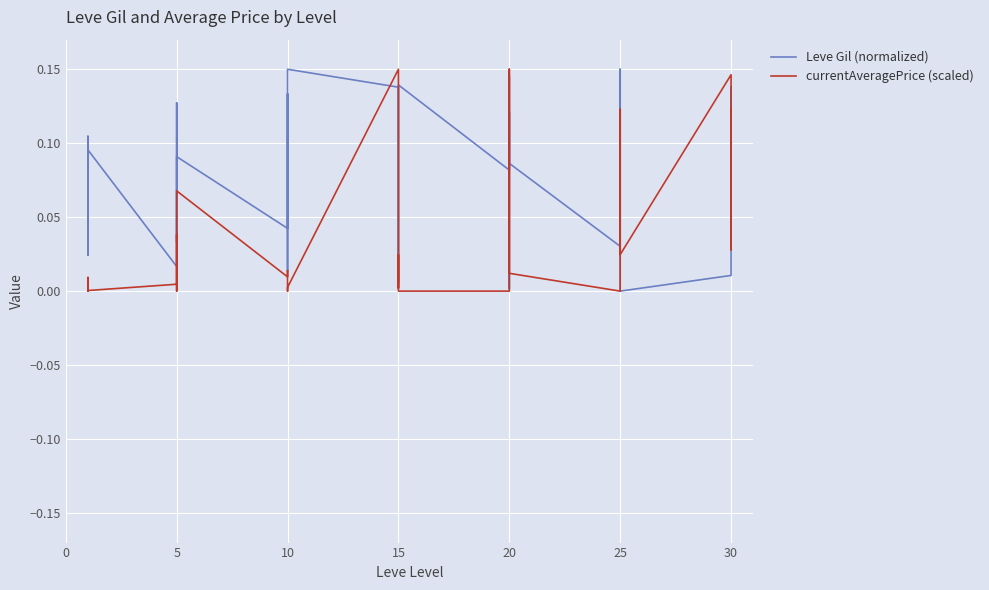

Which series has the widest spread of values?

Leve Gil (normalized)